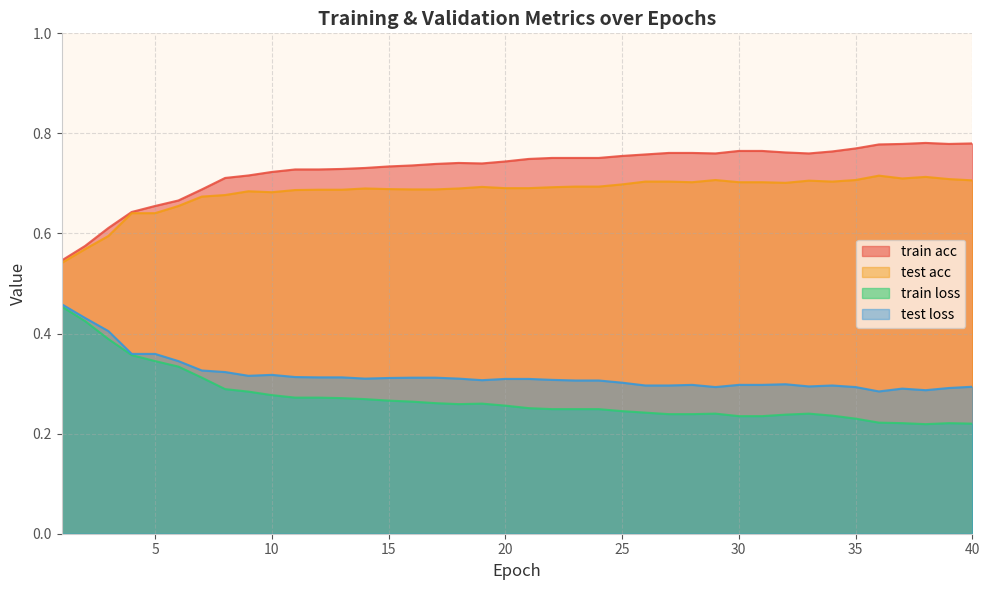

How many interior local peaks does the test acc series have?

7